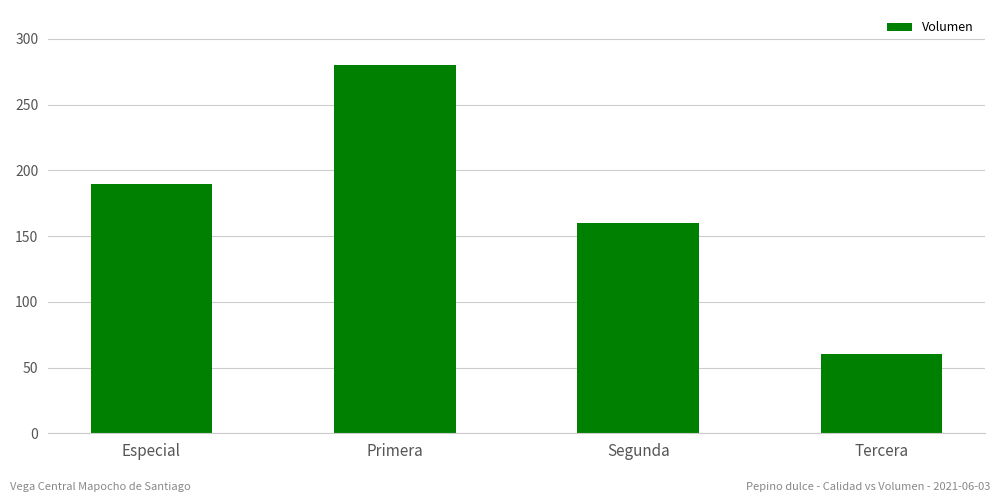

What is the difference between the second highest and minimum values?

130